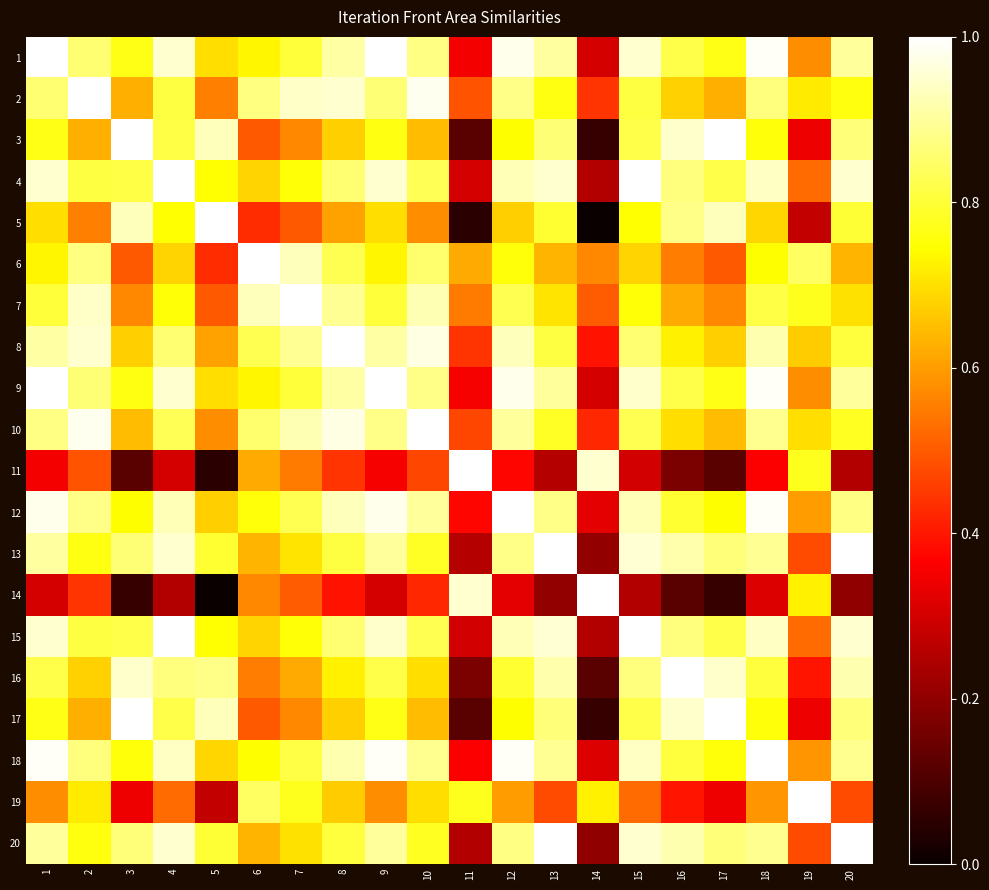

At how many categories does at least one series exceed 0?

20